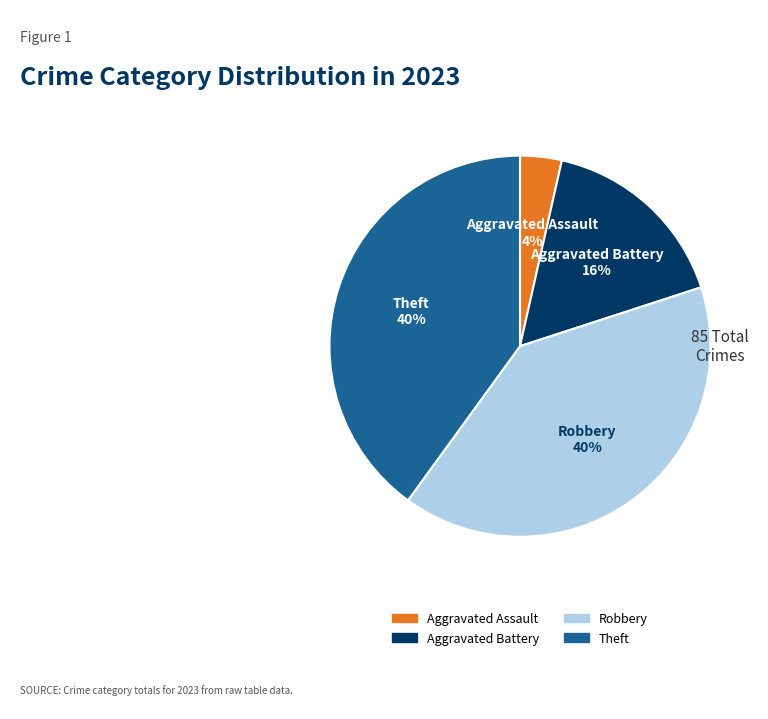

To the nearest percent, what is the difference between the largest and smallest slice percentages?

36%